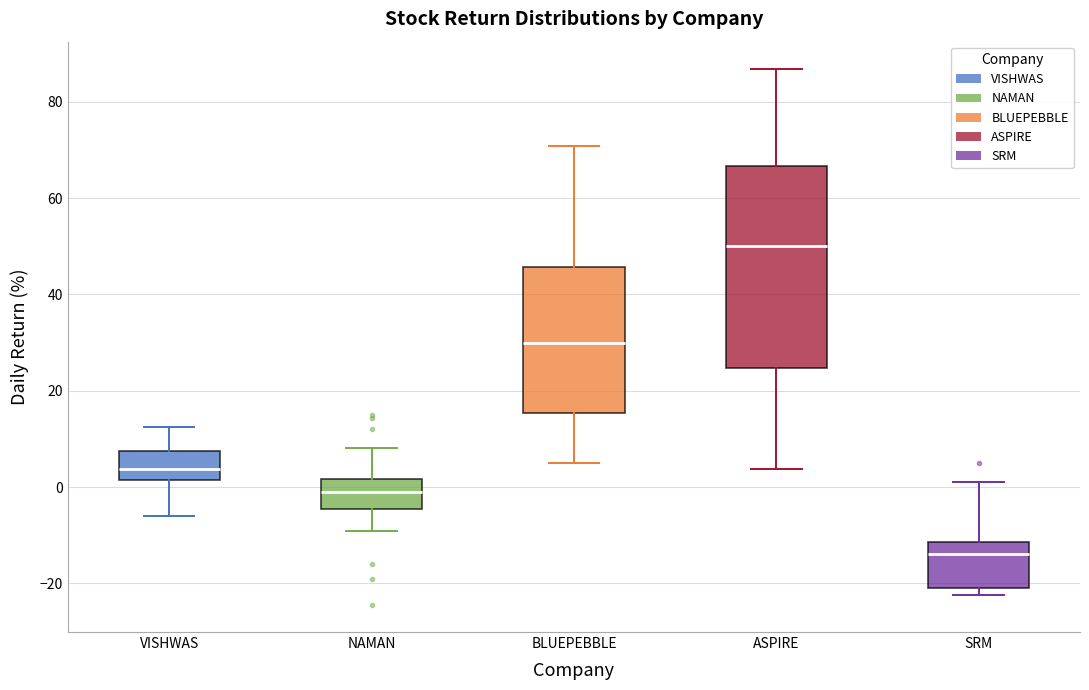

Which box's median line is the highest?

ASPIRE